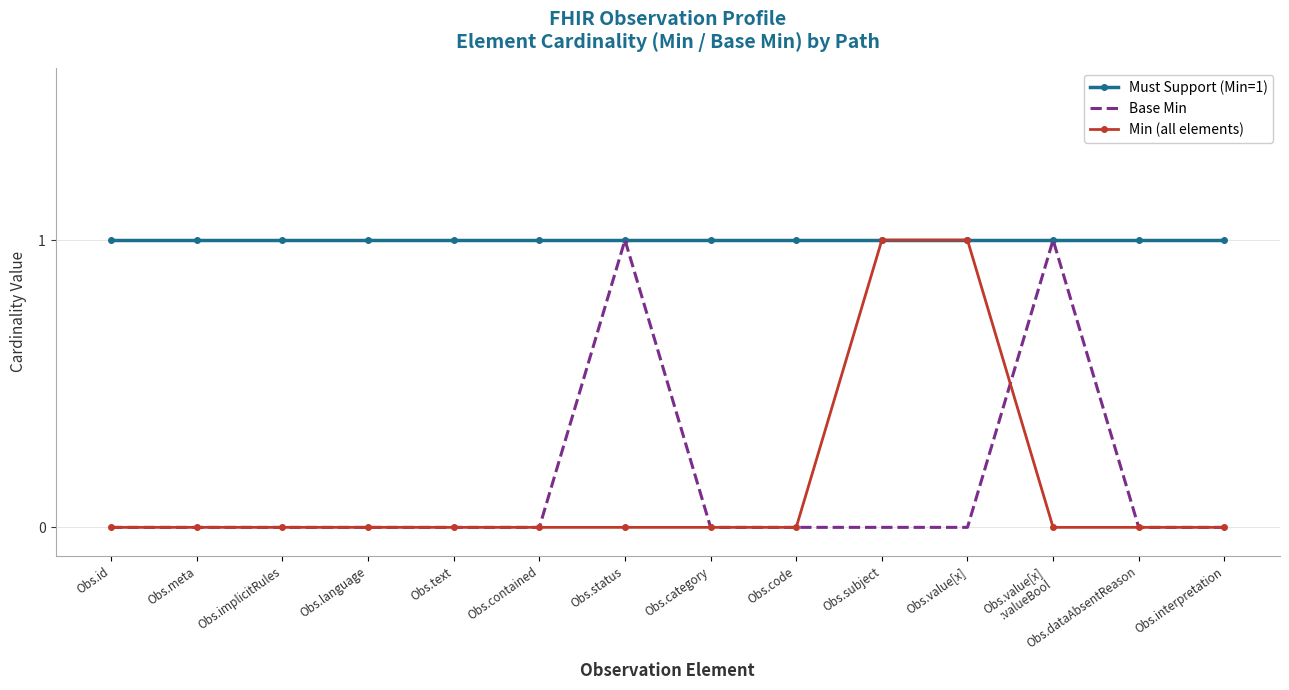

Which series changed the most between Obs.language and Obs.subject?

Min (all elements)